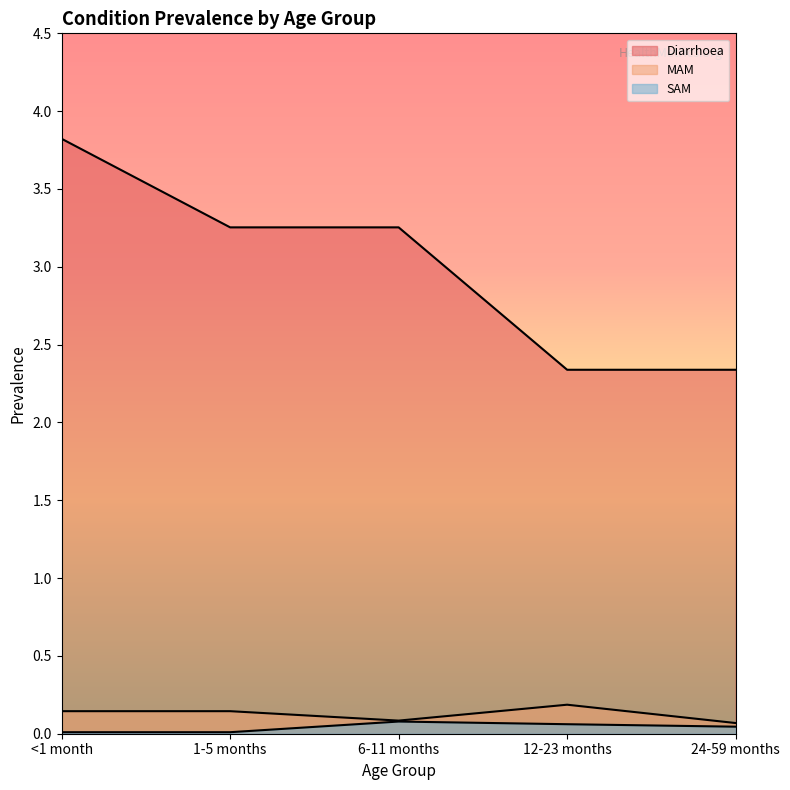

The MAM series shows 0.3 at 12-23 months. True or false?

False